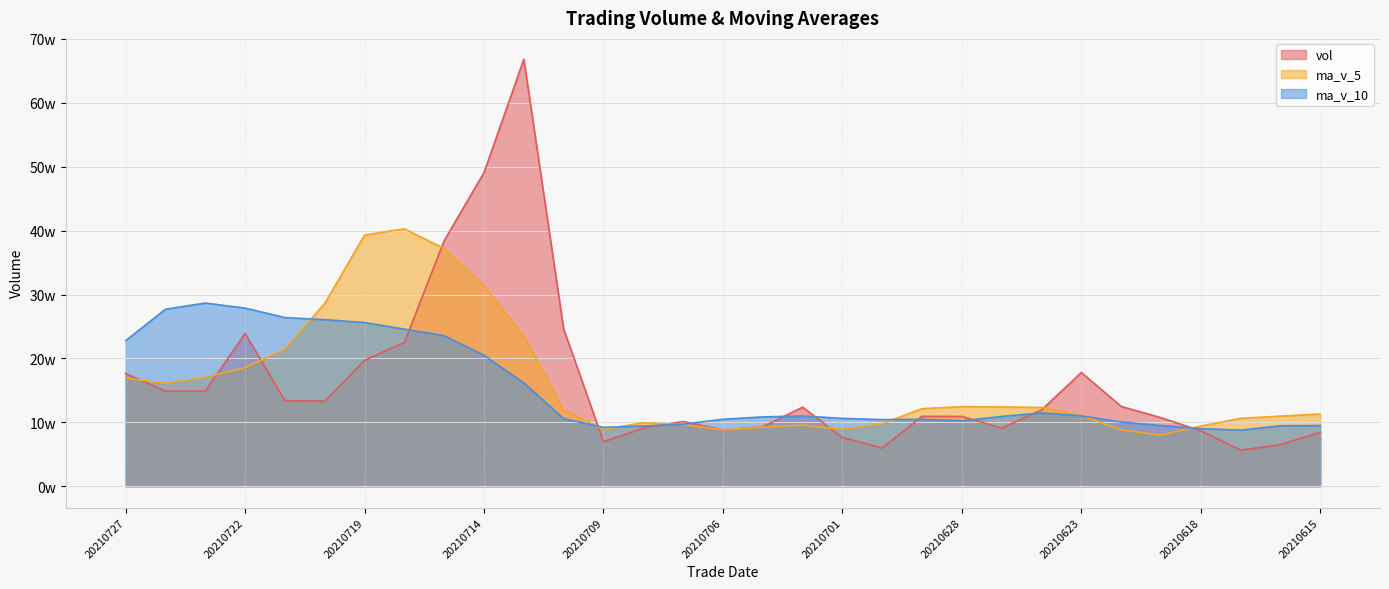

Is it true that ma_v_10 equals 109294.7 at 20210625?

True